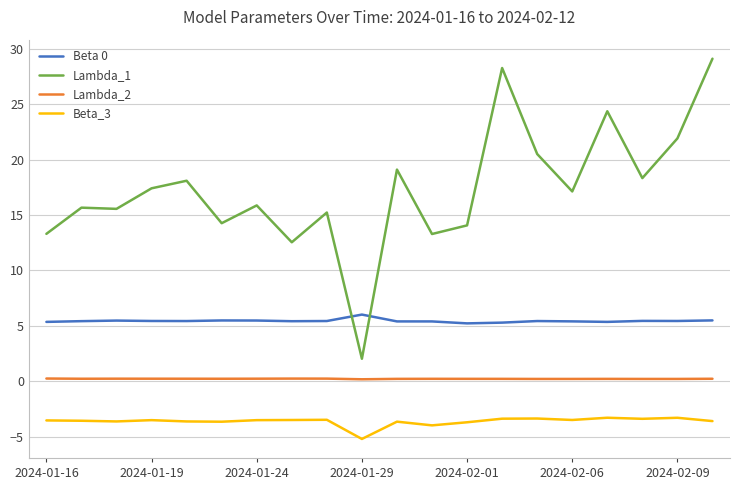

True or false: Lambda_2 and Lambda_1 cross at least once.

False